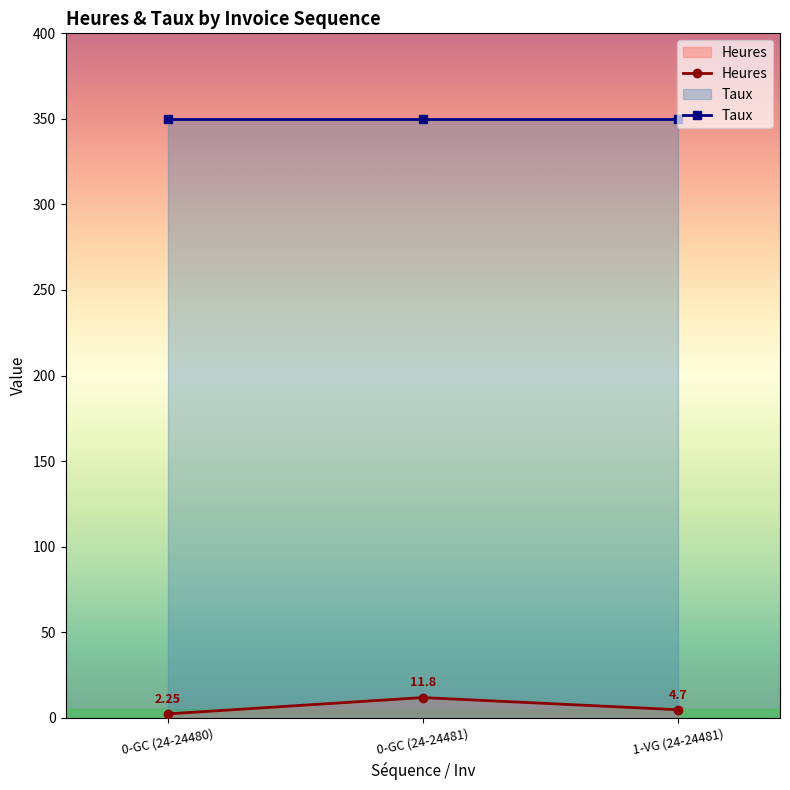

What is the sum of the Taux values at 0-GC (24-24480) and 1-VG (24-24481)?

700.0